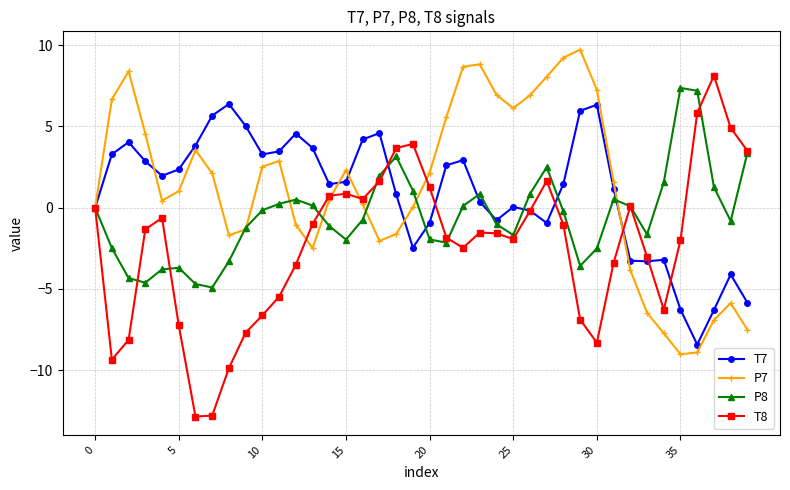

What is the value of the P7 point at the 26th from the left?

6.1